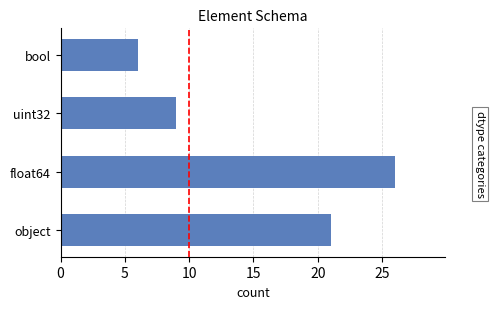

List the labels in order of value, largest first.

float64, object, uint32, bool